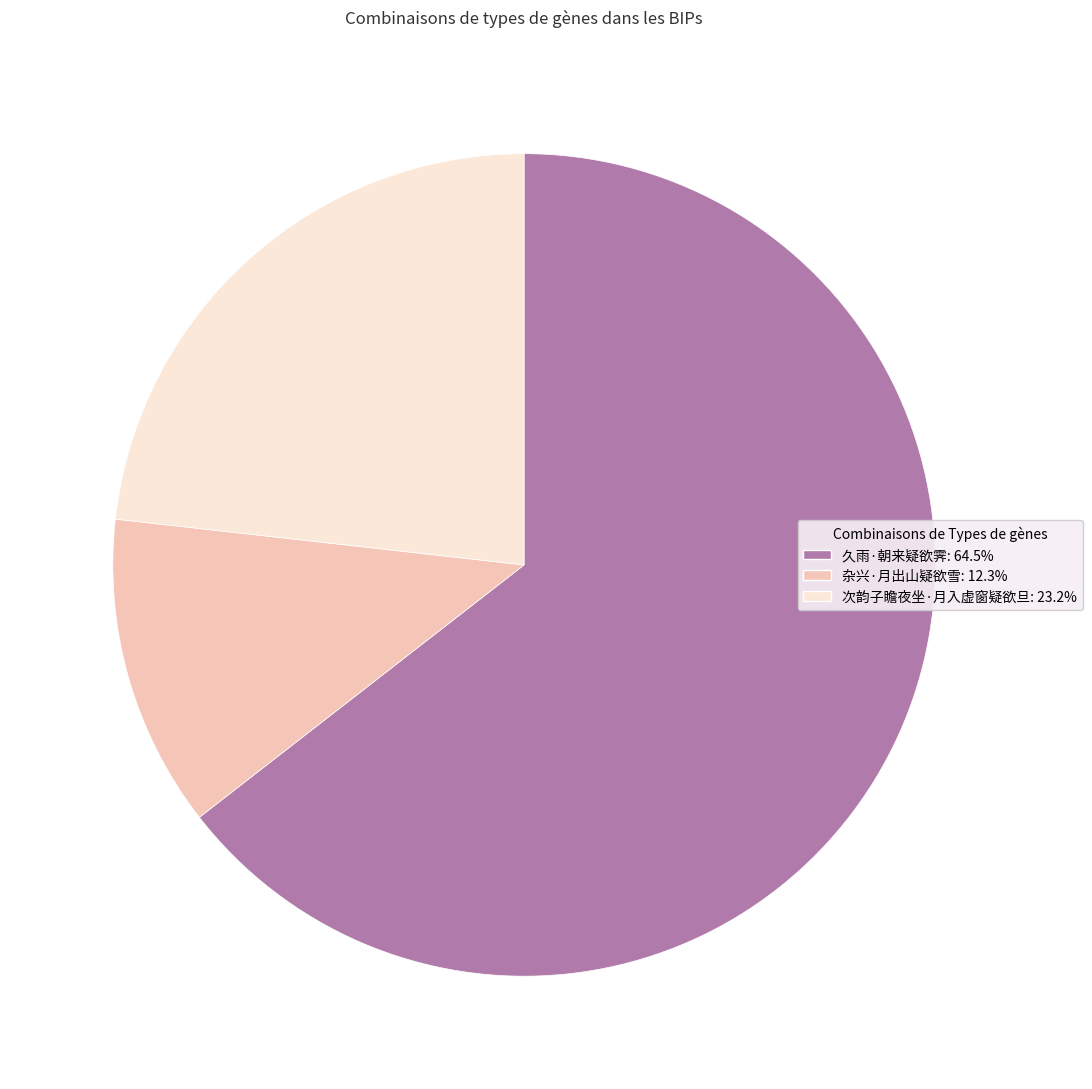

Do 久雨·朝来疑欲霁 and 杂兴·月出山疑欲雪 together represent more than half of the pie?

Yes